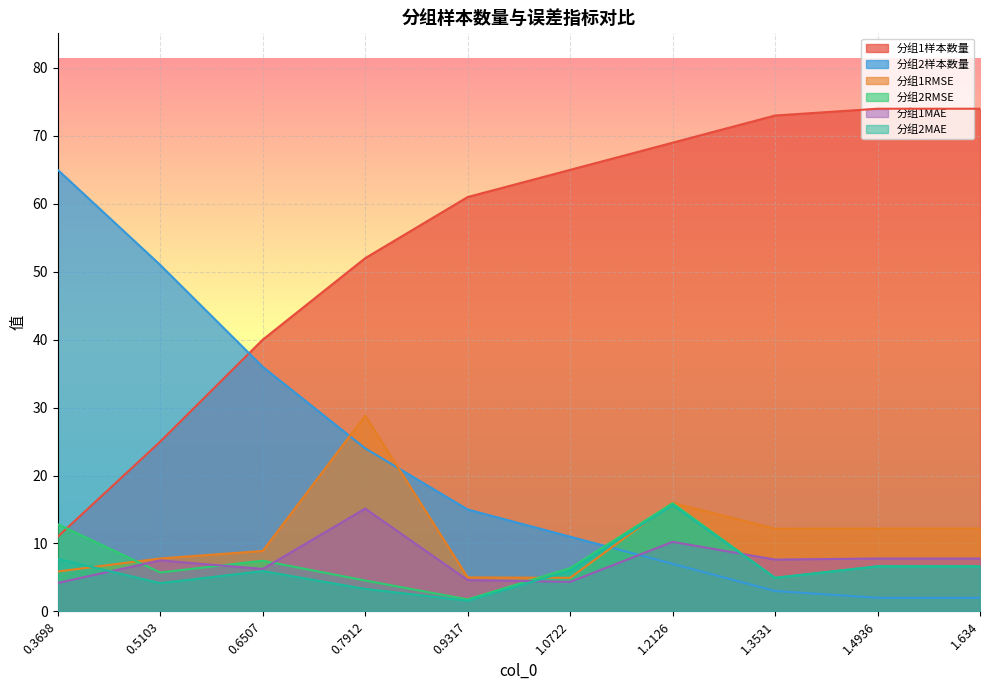

Where is 分组2样本数量 nearest to the value 33?

0.6507